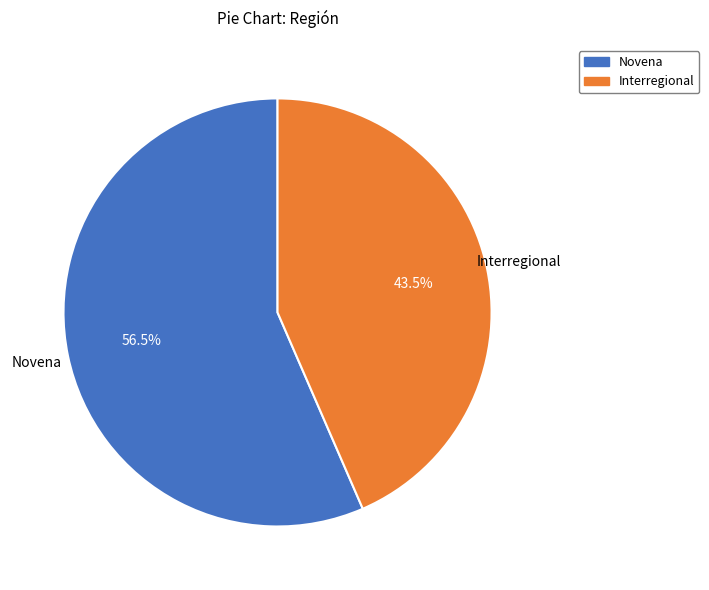

To the nearest percent, what is the combined percentage of Interregional and Novena?

100%